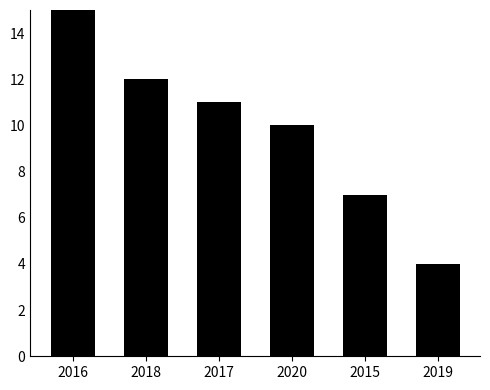

What is the difference between the second highest and minimum values?

8